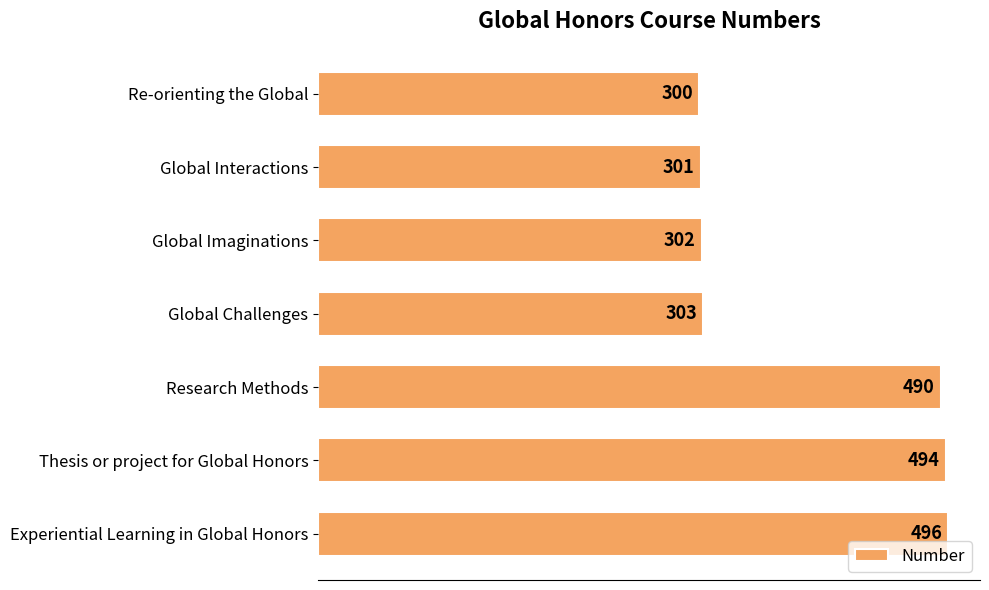

What is the value of the 5th bar from the top?

490